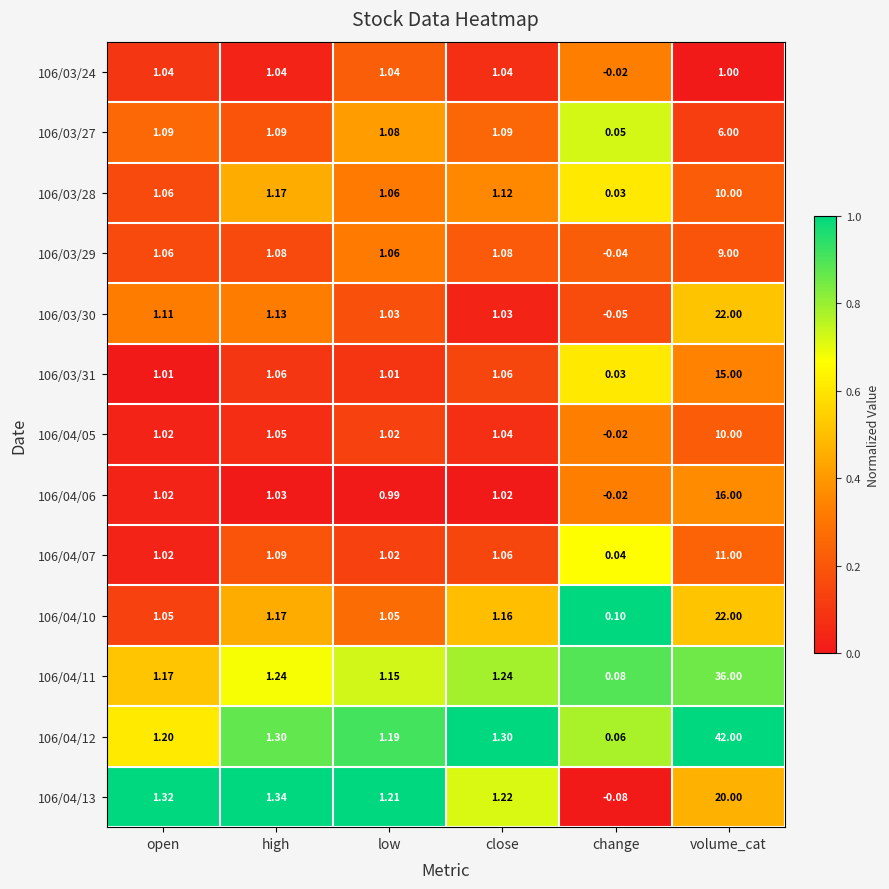

At which category is the sum across all series the highest?

volume_cat